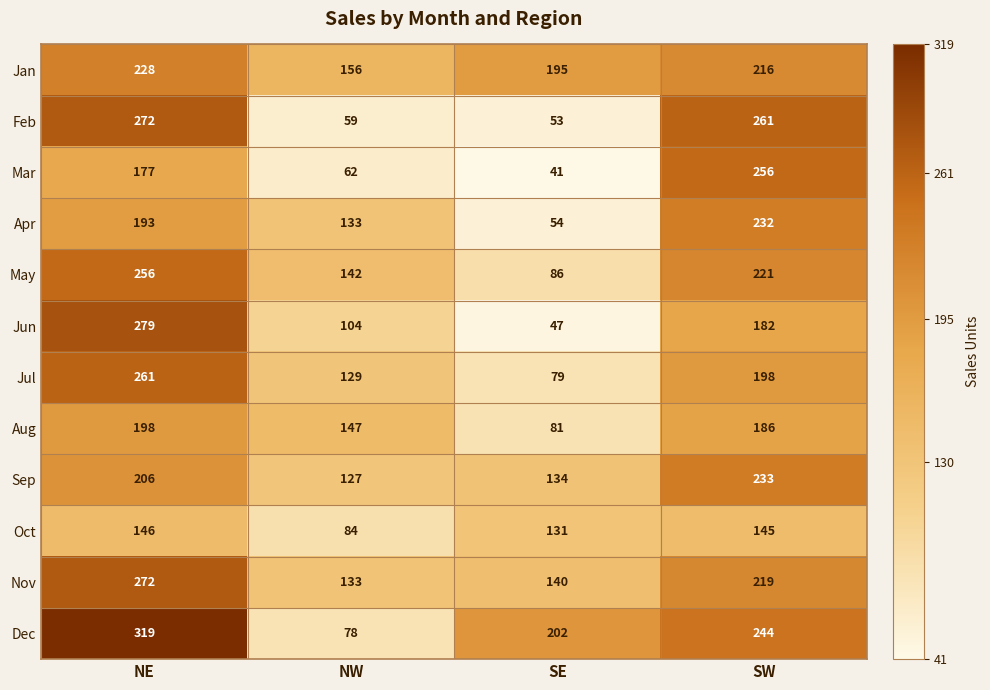

What is the sum of the Sep values at SW and NW?

360